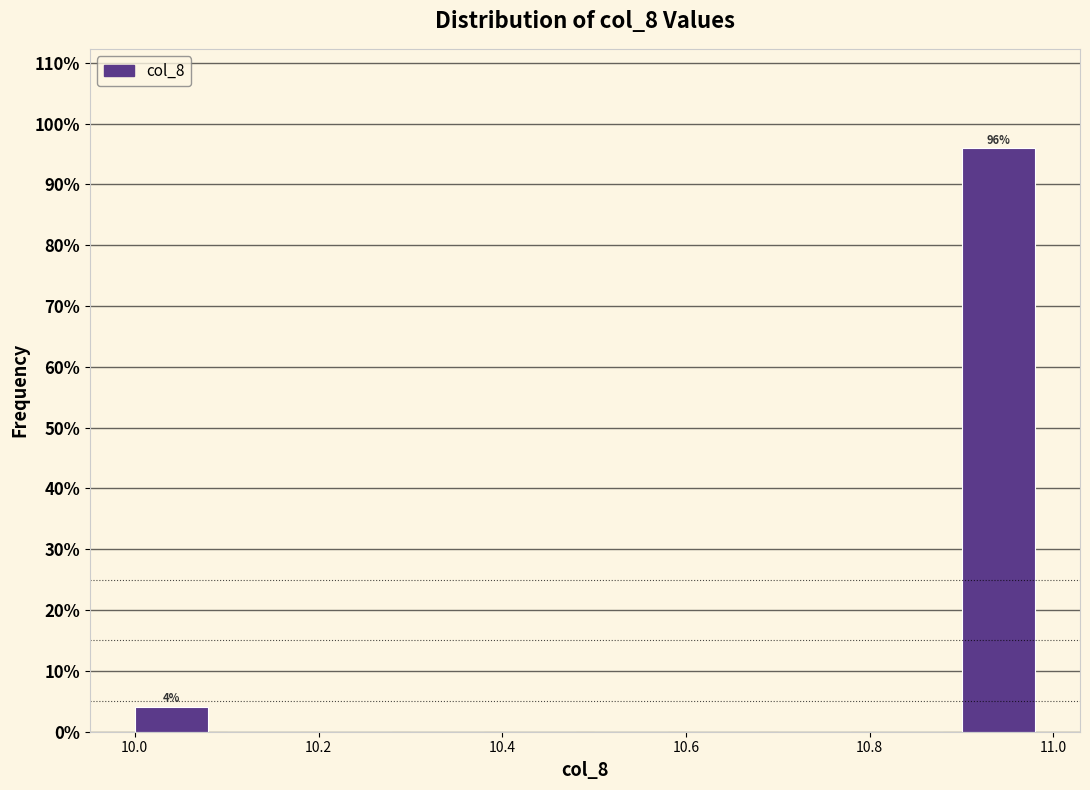

Which range on the x-axis has the tallest bar?

10.9 to 11.0